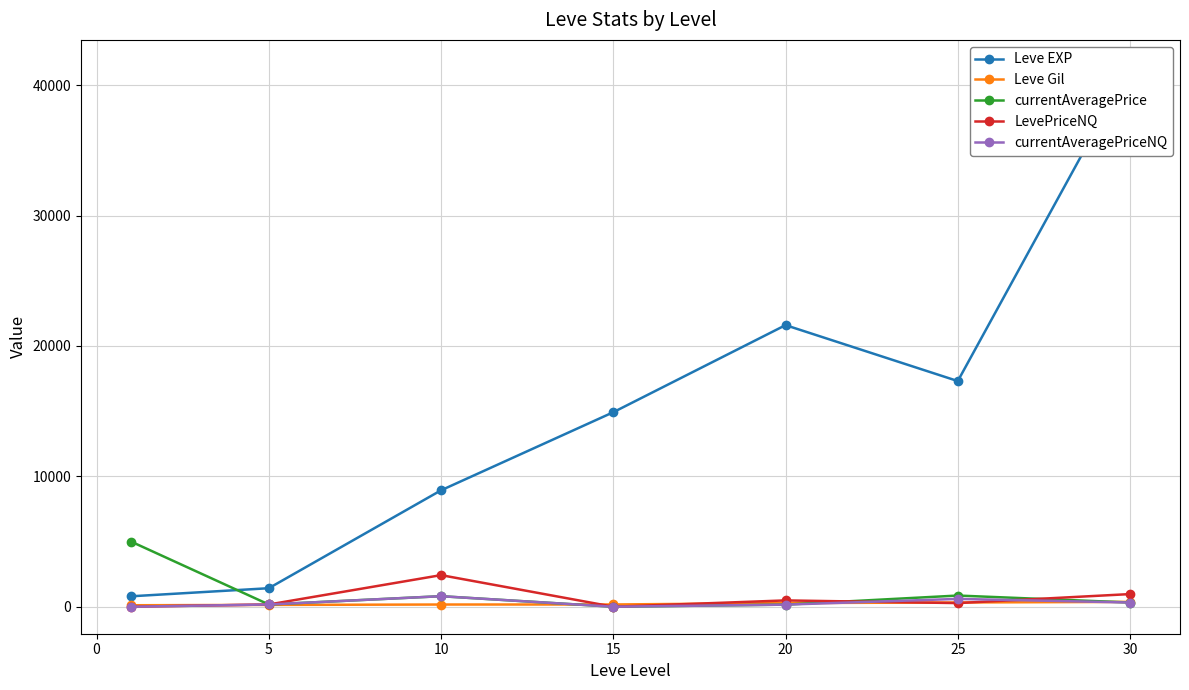

How many interior local peaks does the LevePriceNQ series have?

2